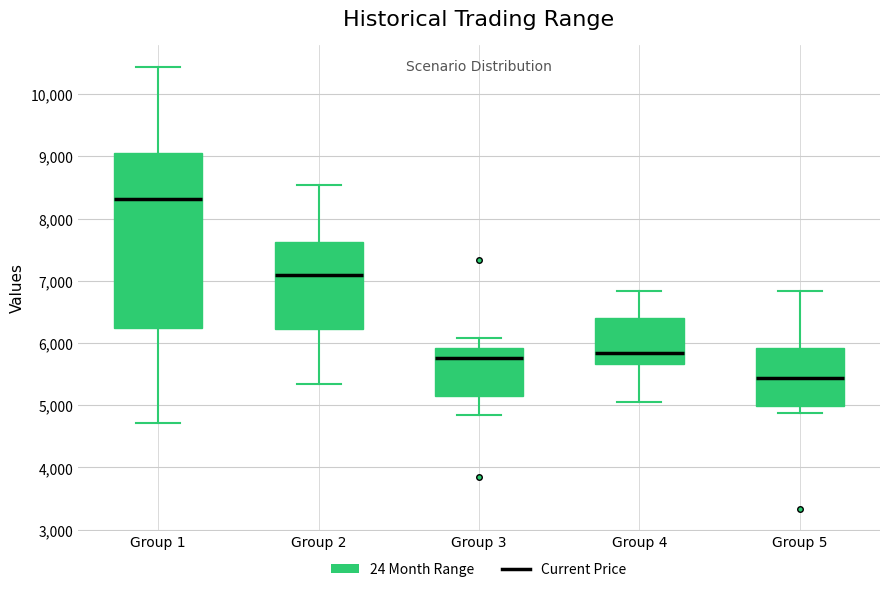

Reading left to right, transcribe this box plot: for each box, give where its median line is, the range the box spans, and where its two whiskers end, as read against the y-axis. The values are not printed on the chart, so give them approximately, as read against the axis.

Group 1: median 8300, box 6200 to 9100, whiskers 4700 to 10400
Group 2: median 7100, box 6200 to 7600, whiskers 5300 to 8500
Group 3: median 5800, box 5100 to 5900, whiskers 4900 to 6100
Group 4: median 5800, box 5700 to 6400, whiskers 5000 to 6800
Group 5: median 5400, box 5000 to 5900, whiskers 4900 to 6800